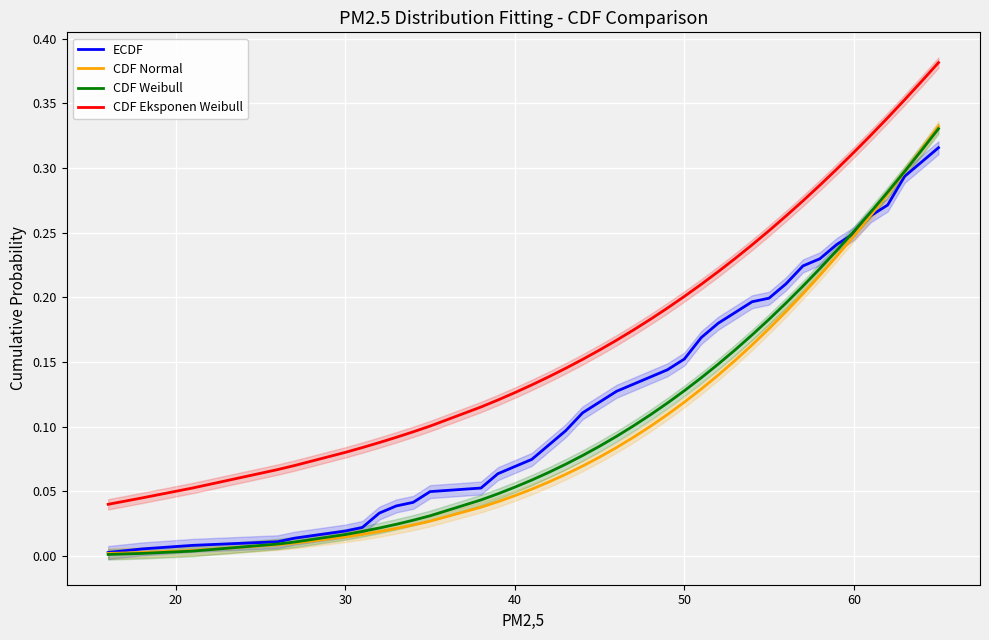

True or false: CDF Normal and CDF Eksponen Weibull intersect in this chart.

False